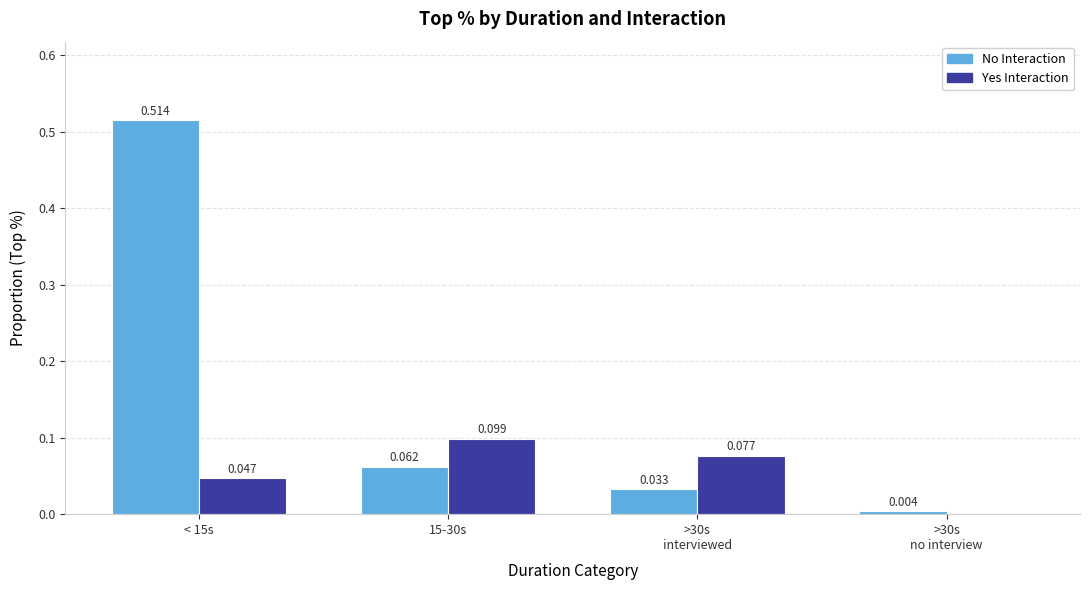

What is the sum of all No Interaction values?

0.6